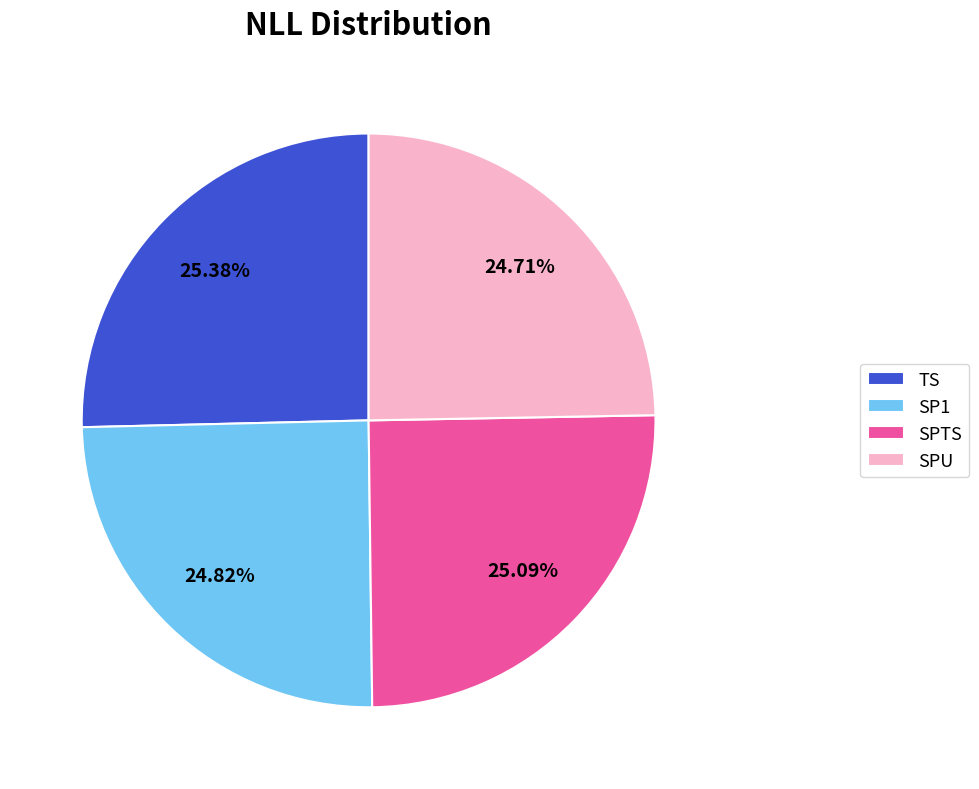

The SP1 slice represents 38% of the pie. True or false?

False